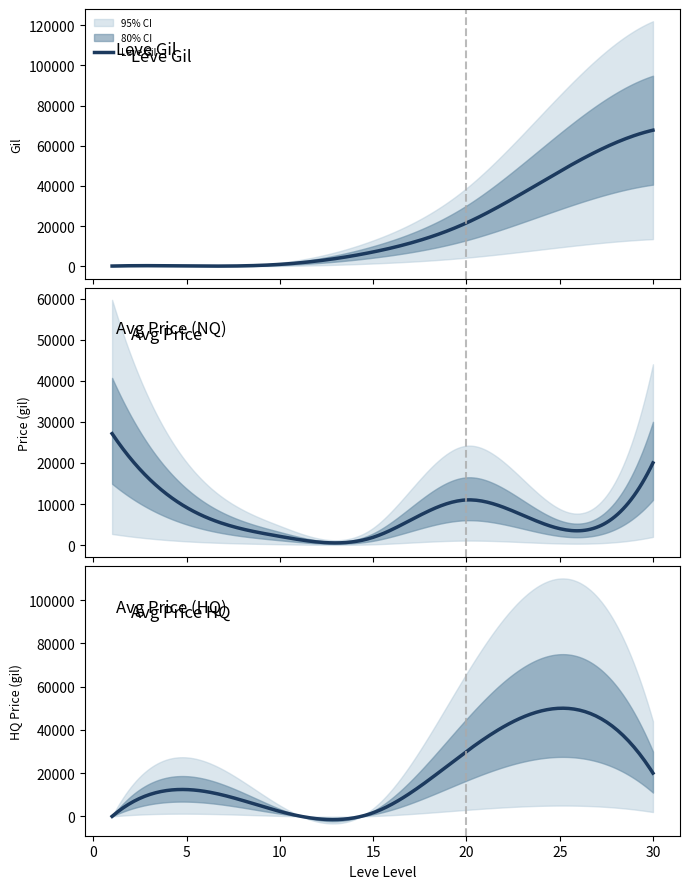

What is the greatest value displayed?

67730